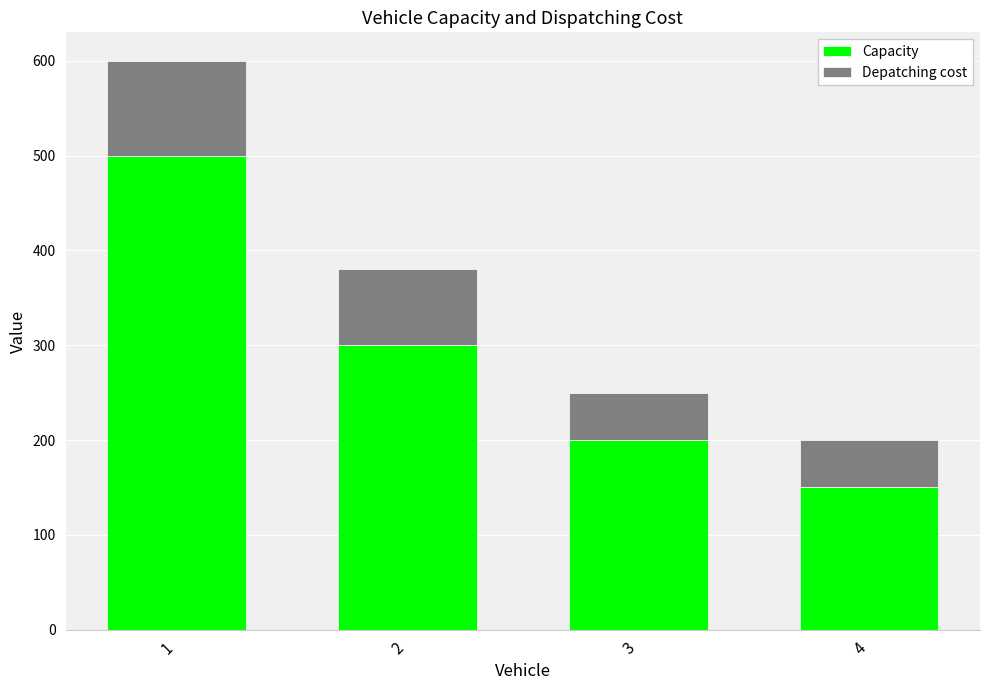

What is the maximum value for Capacity?

500